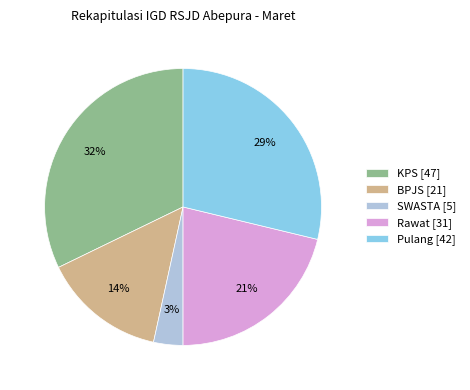

To the nearest percent, what is the difference between the largest and smallest slice percentages?

29%